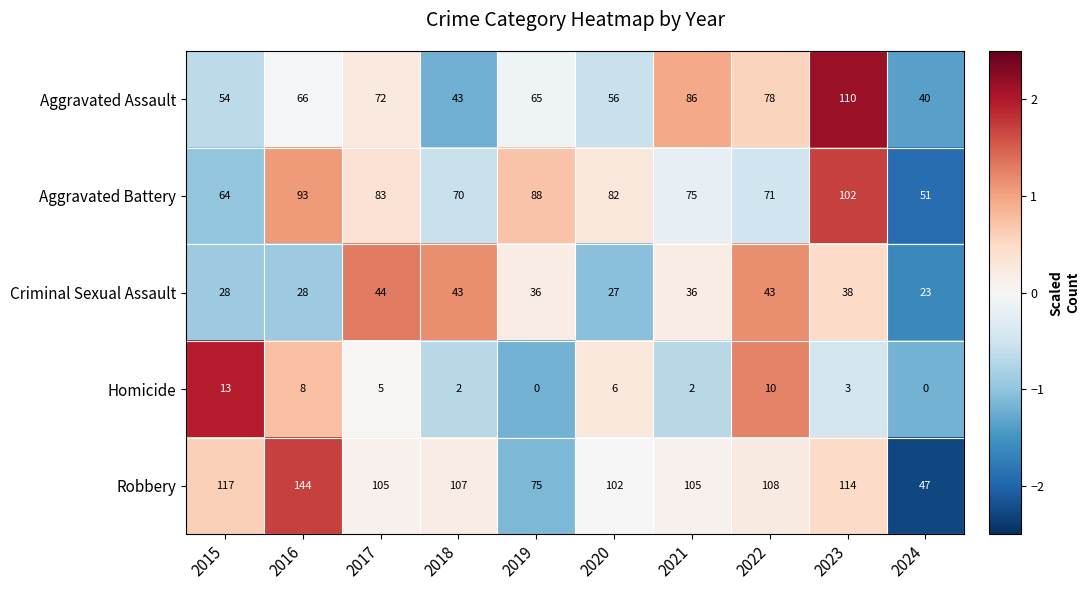

How many values in the Aggravated Assault series are below 66?

5